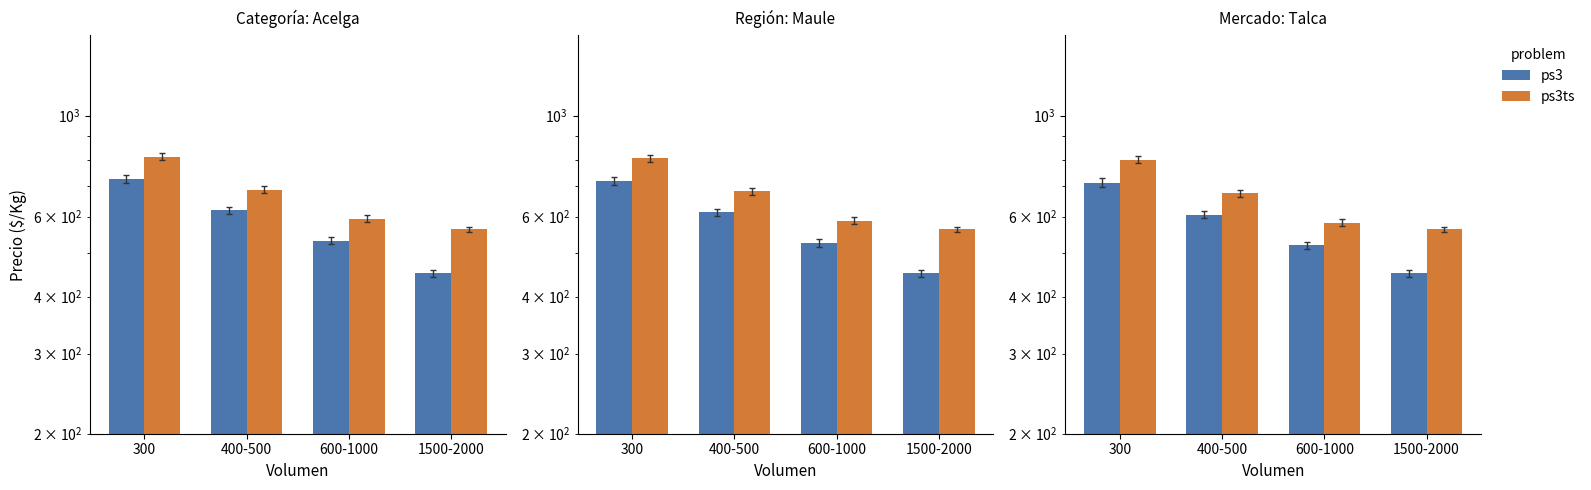

Rank the series by their average value, from lowest to highest.

ps3, ps3ts